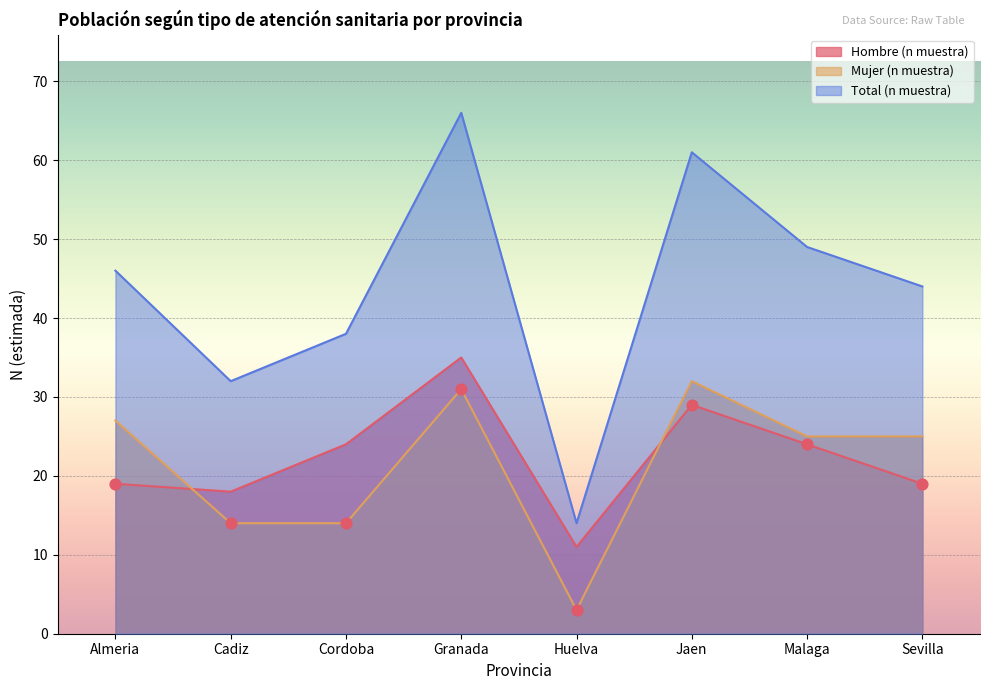

Which series has the largest Y range (max minus min)?

Total (n muestra)